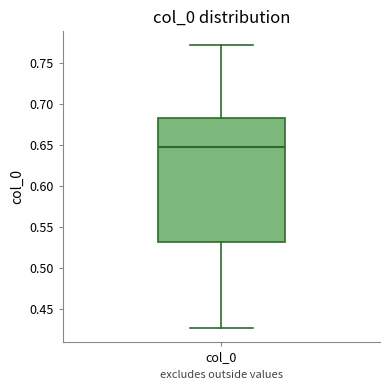

Transcribe this box plot: give where the median line is, the range the box spans, and where the two whiskers end, as read against the y-axis. The values are not printed on the chart, so give them approximately, as read against the axis.

median 0.650, box 0.530 to 0.685, whiskers 0.425 to 0.770